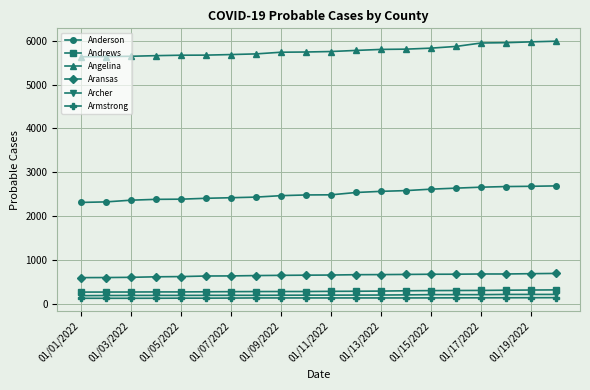

Which series has the largest range (max minus min)?

Anderson